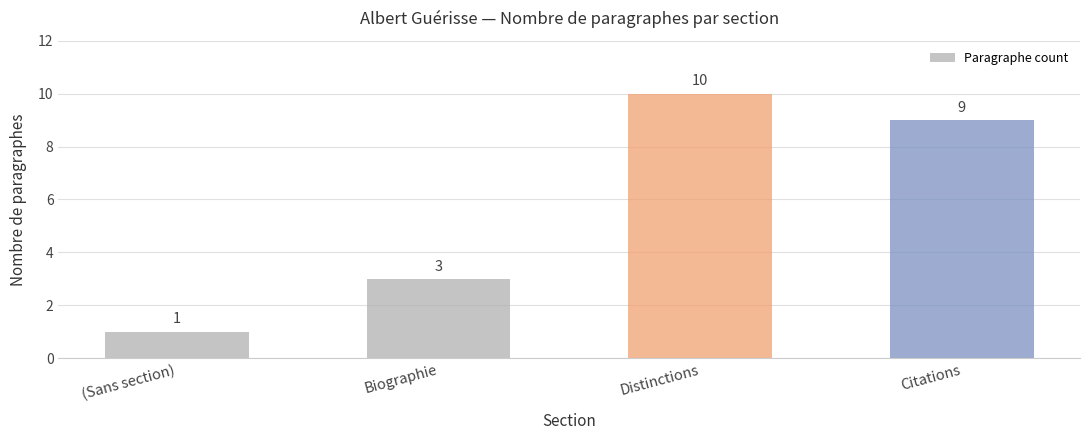

Reading left to right, extract all data points from this chart.

1	3	10	9